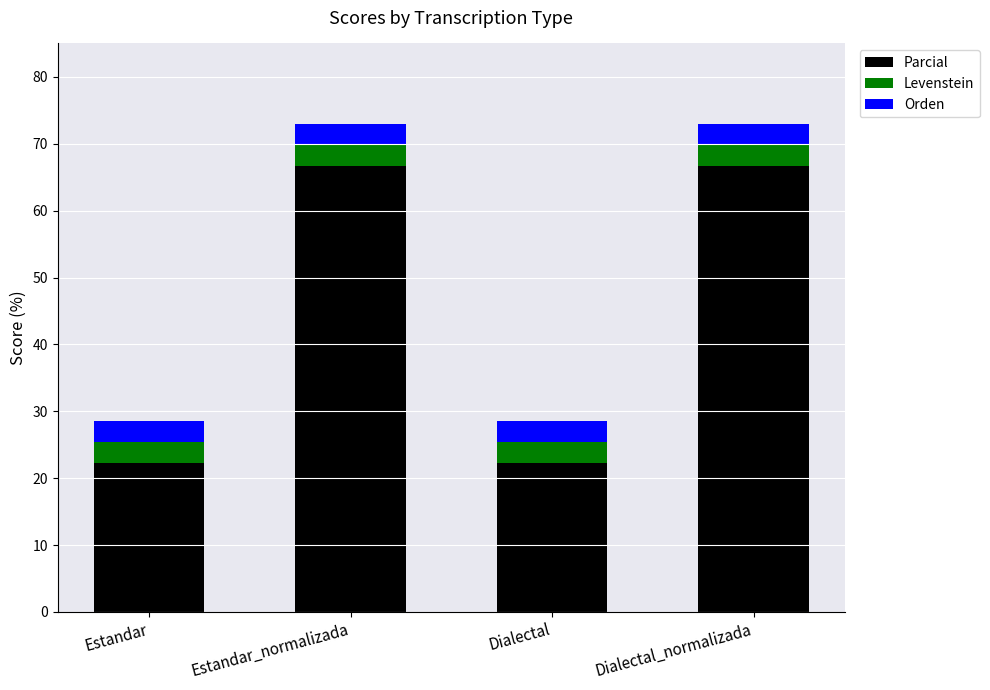

What is the maximum value for Parcial?

66.7